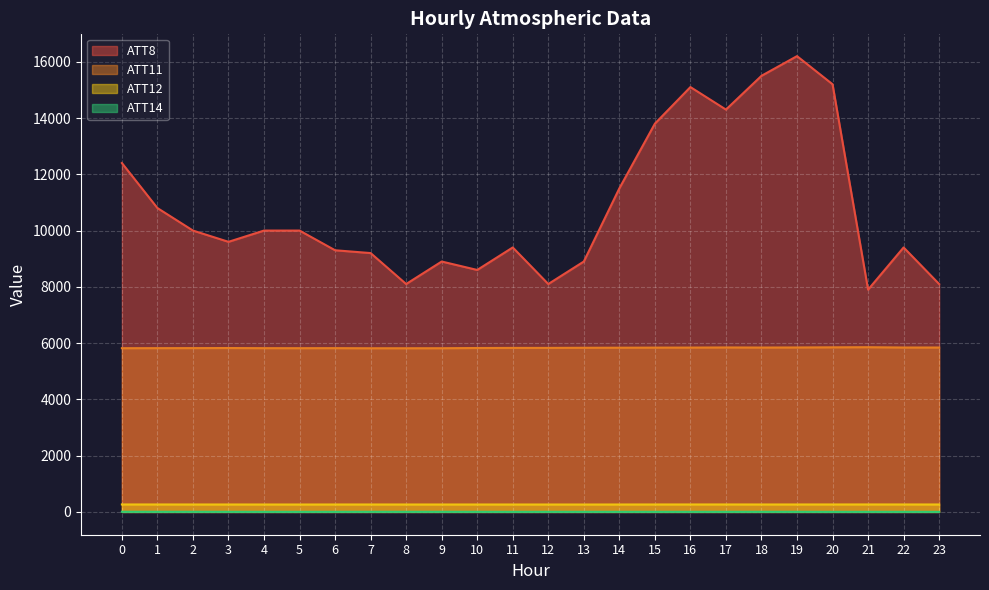

True or false: ATT14 has more than 2 points higher than both neighbors.

True